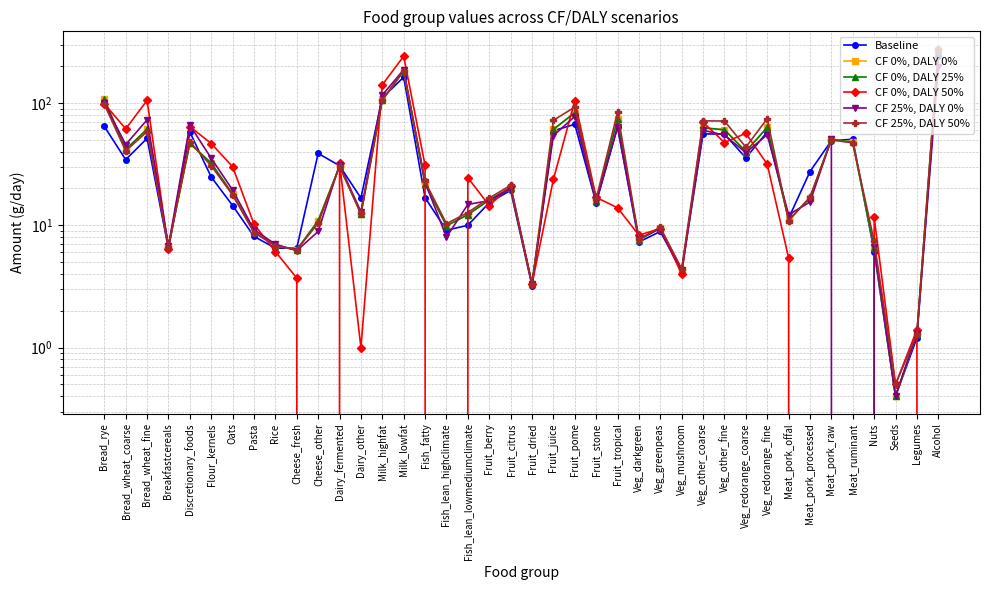

What is the difference between the maximum and minimum values in the CF 25%, DALY 0% series?

195.1